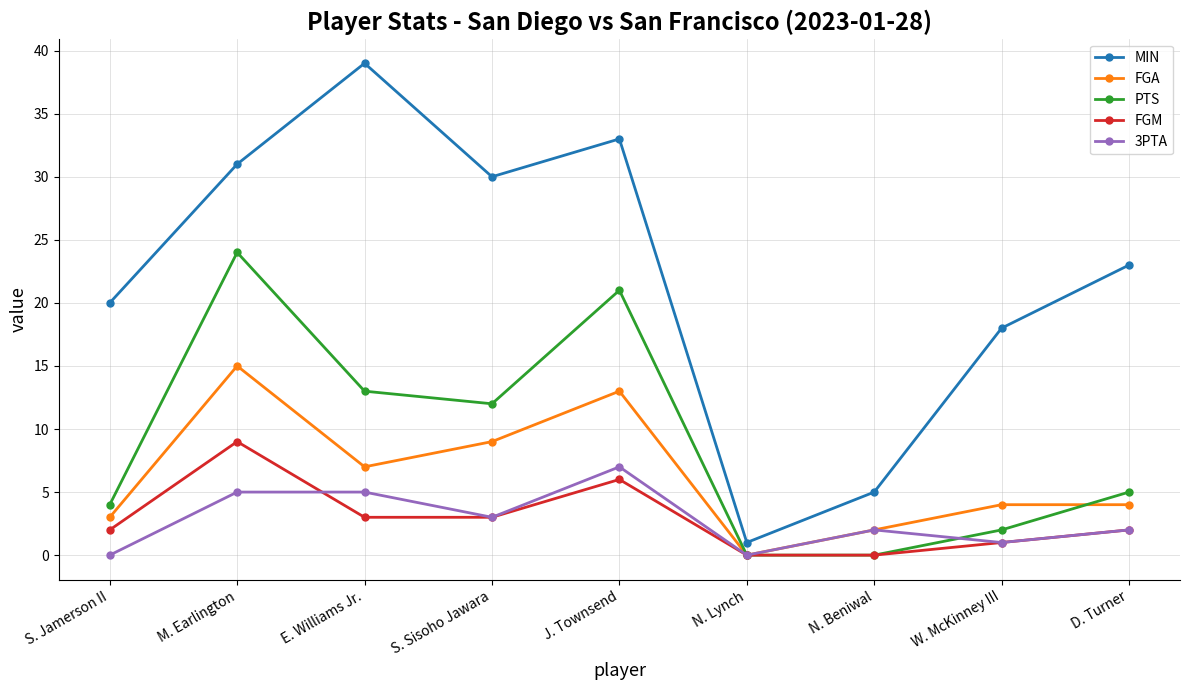

What is the label of the 6th point from the left?

N. Lynch